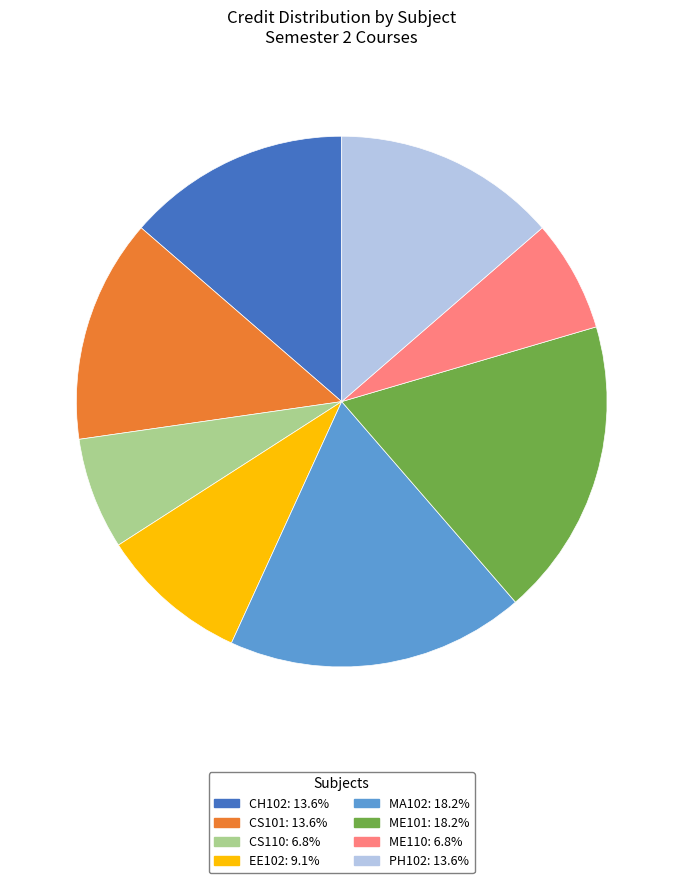

Is the sum of ME101 and PH102 greater than half?

No